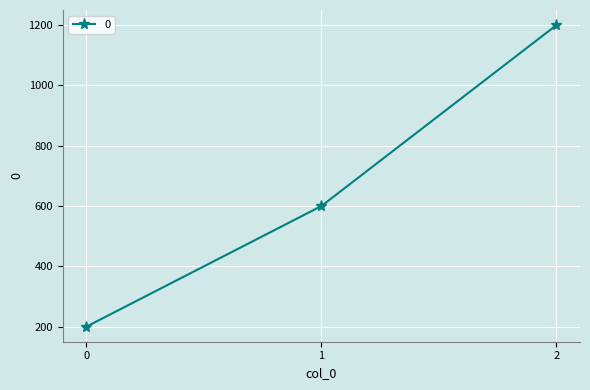

The chart shows a value of 408 at 1. True or false?

False